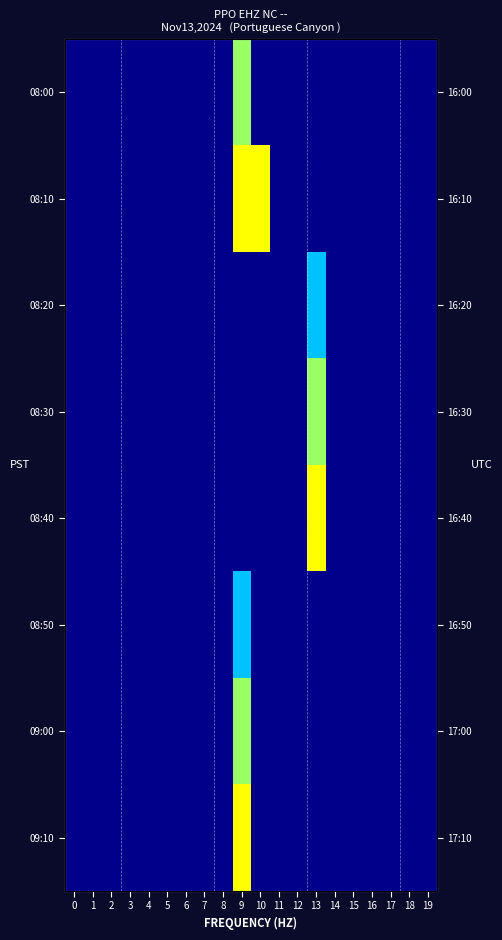

Count the number of data series in this chart.

8